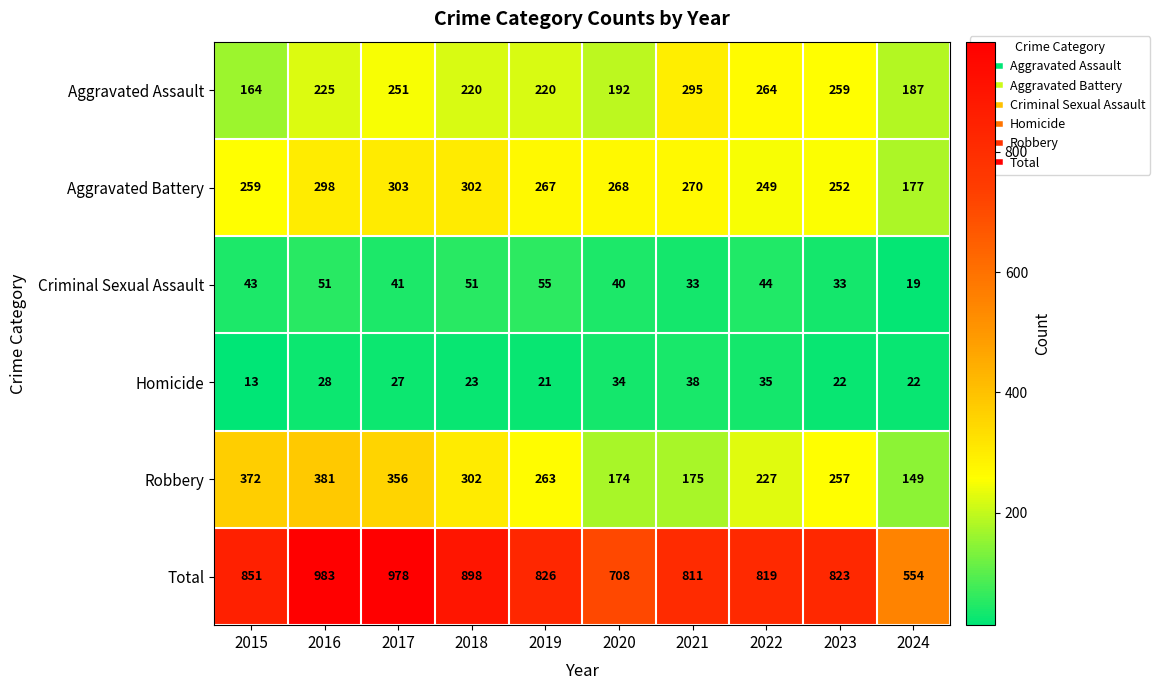

Where is Total nearest to the value 768?

2021